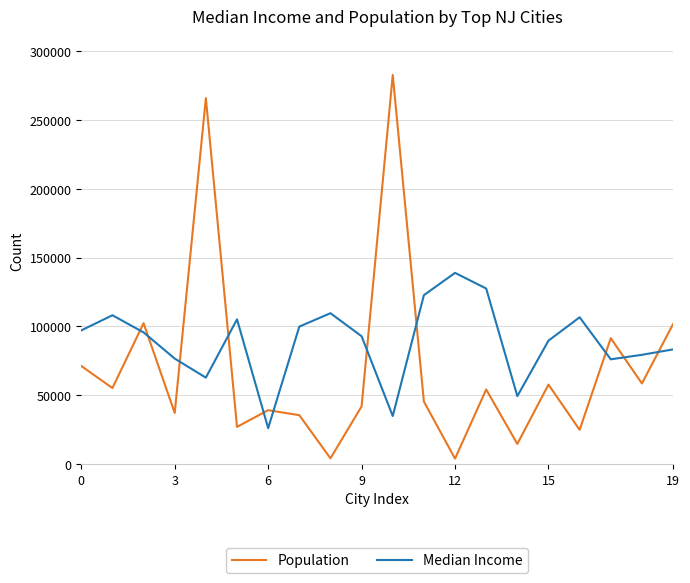

List the series in order of their overall mean, lowest first.

Population, Median Income